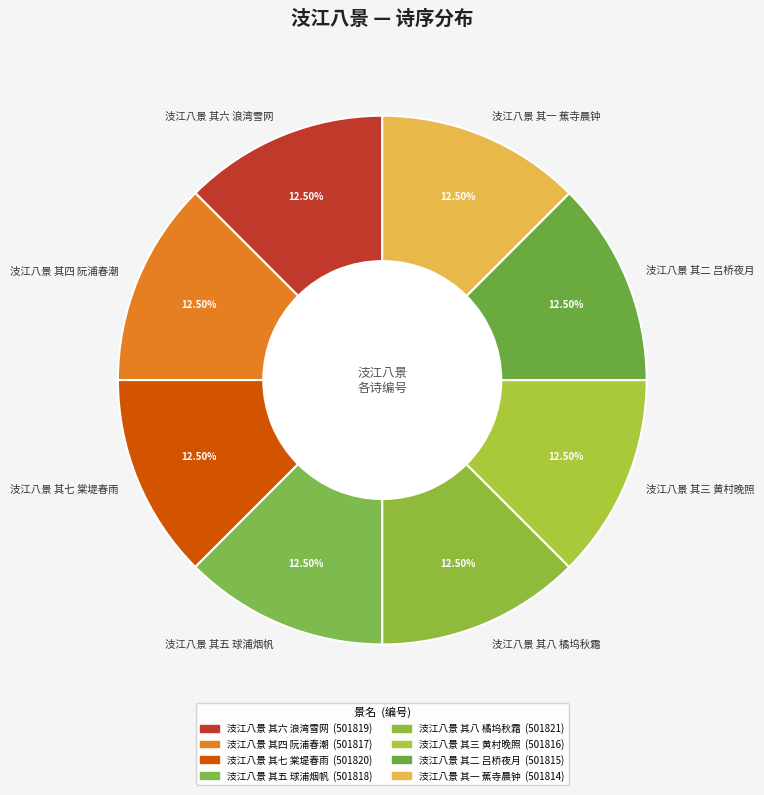

Is there any slice that represents more than half of the pie?

No